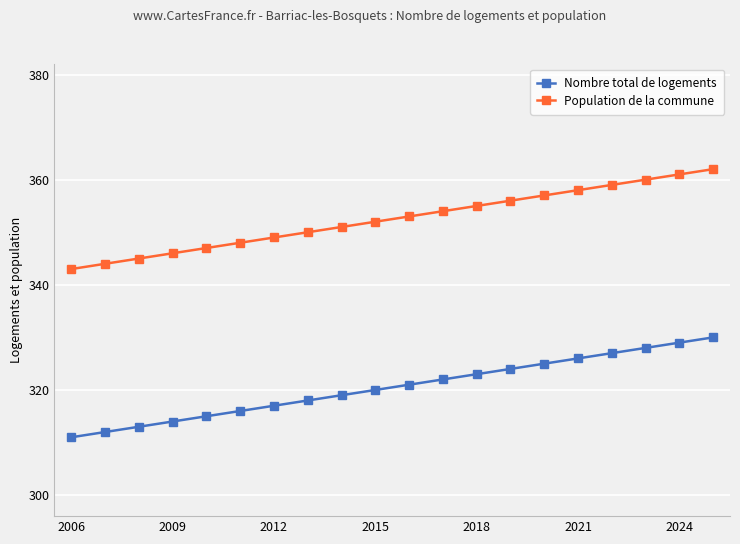

What is the greatest value displayed?

362